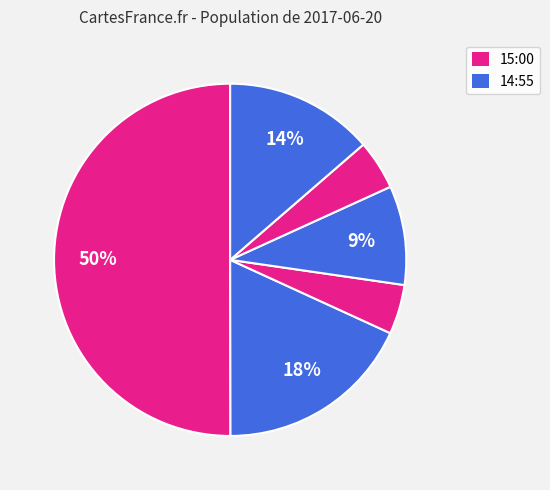

How many slices are in this pie chart?

6